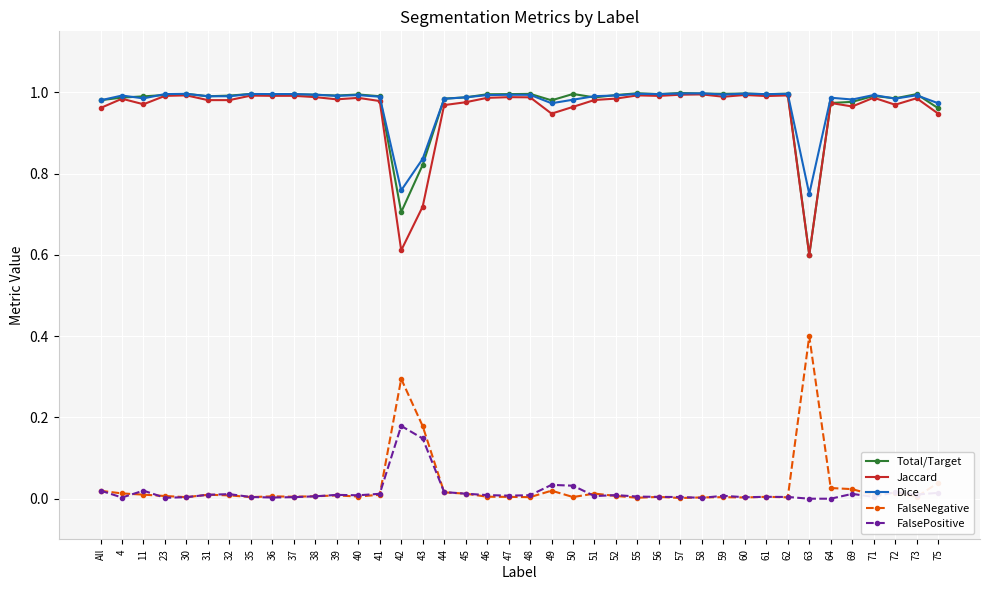

Does the chart have visible grid lines?

Yes